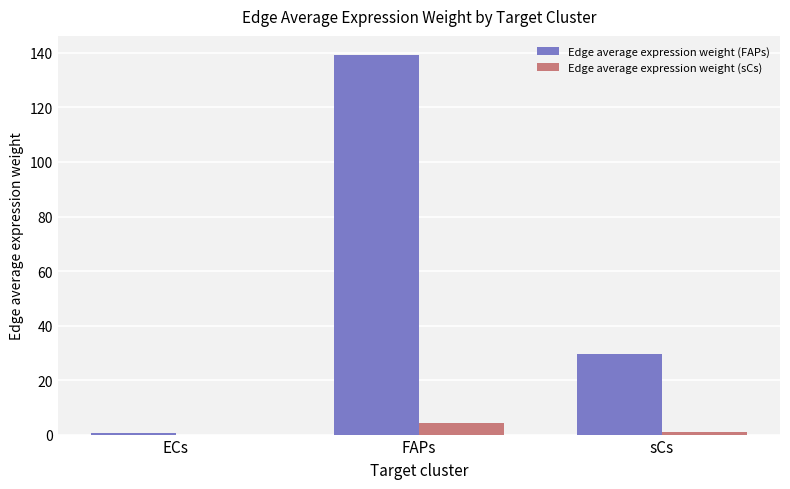

Which series changed the most between FAPs and sCs?

Edge average expression weight (FAPs)